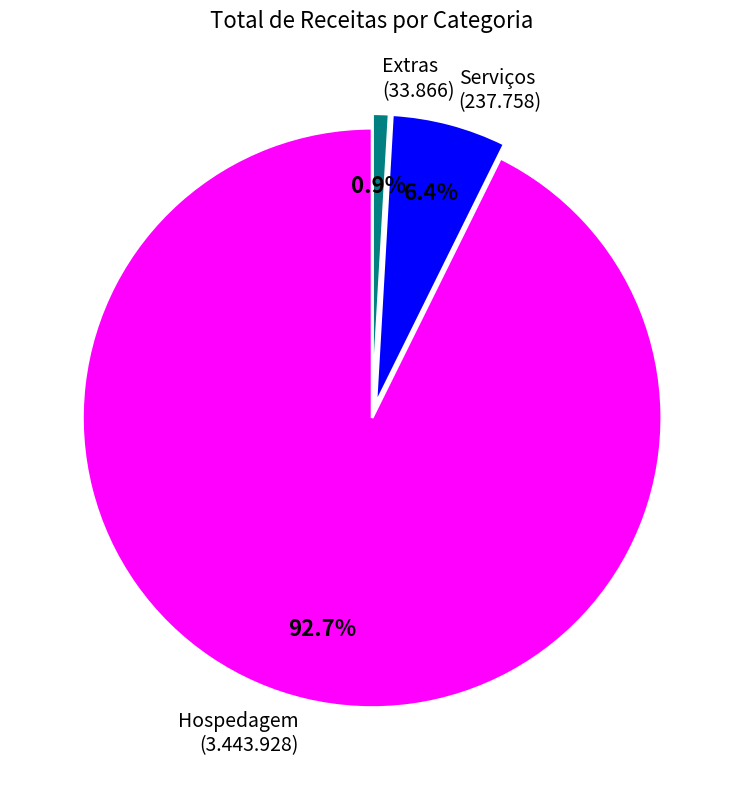

To the nearest percent, what is the difference between the largest and smallest slice percentages?

92%